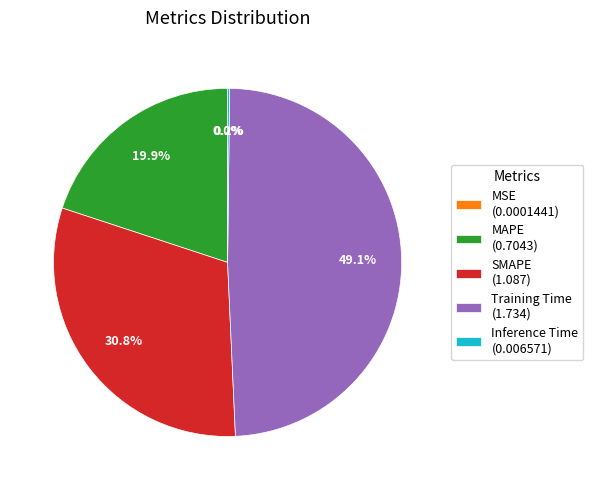

Is there a majority slice in this chart?

No